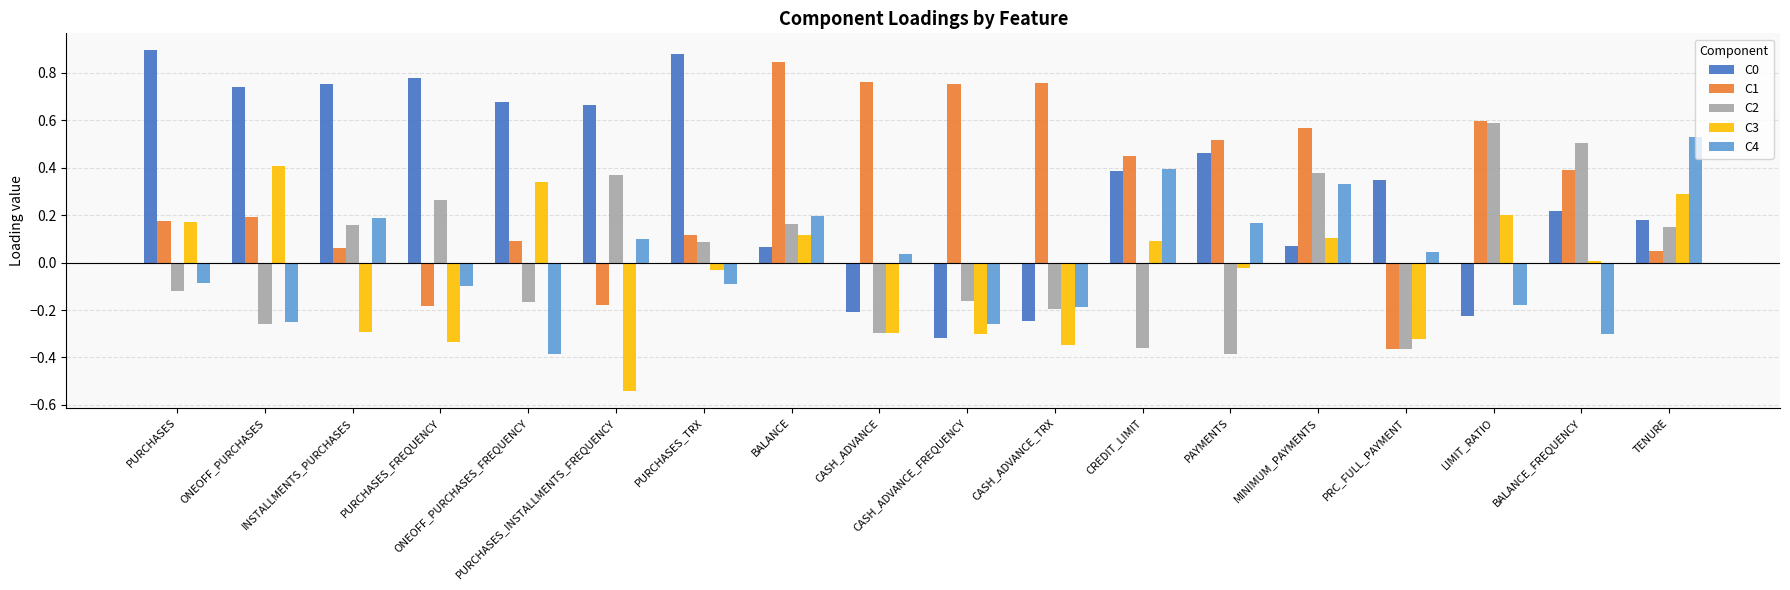

Between PURCHASES_INSTALLMENTS_FREQUENCY and PURCHASES_TRX, which series saw the biggest shift?

C3